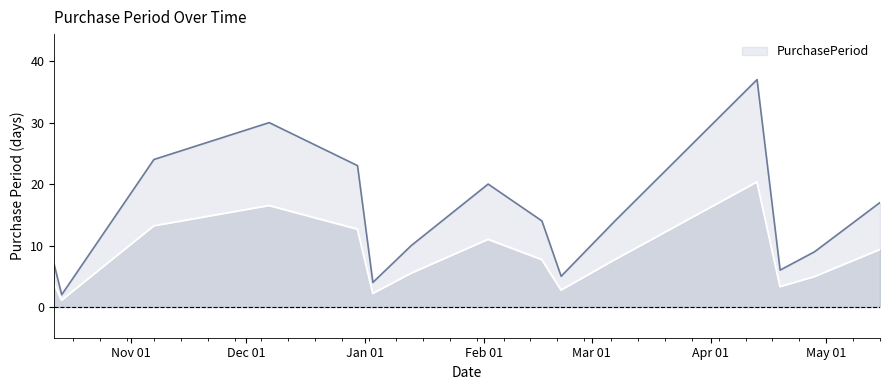

How many lines are shown in the chart?

1